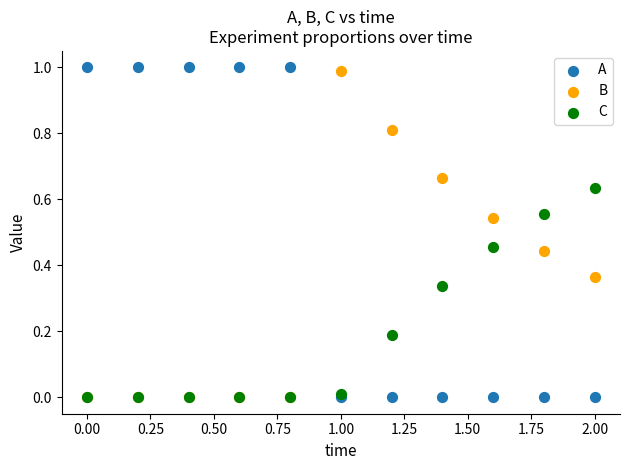

Which series contains the highest Y value?

A